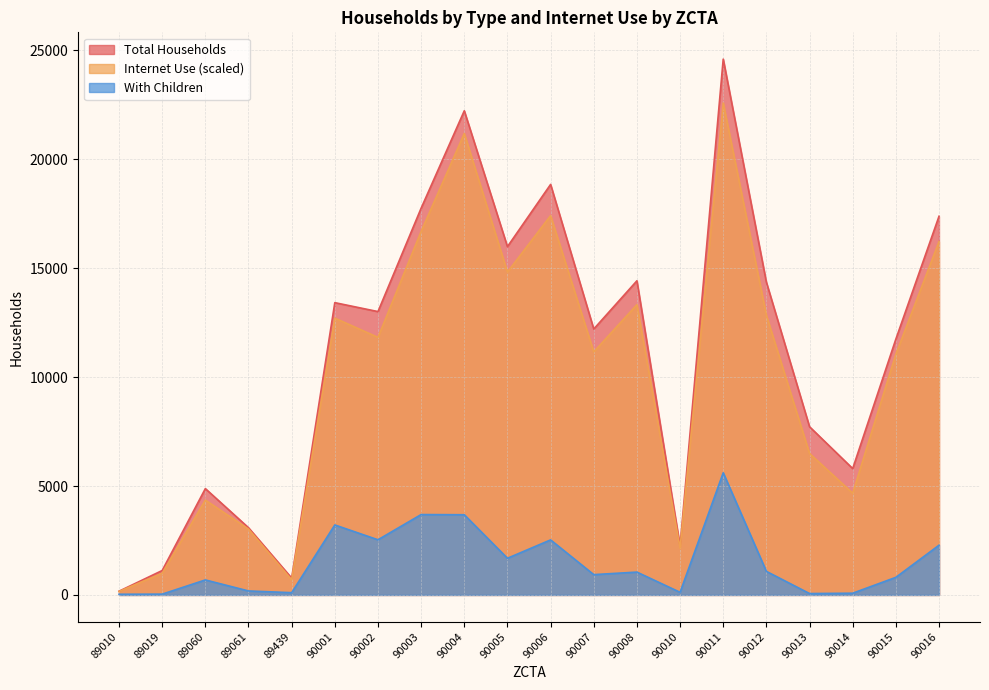

At which label is With Children closest to 2820?

90002